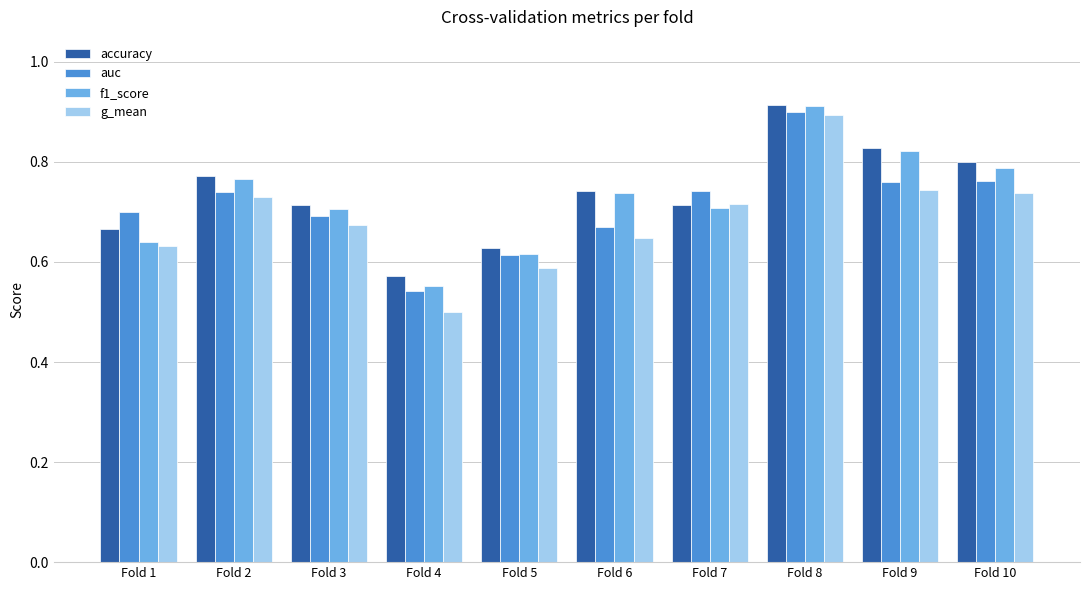

The value of accuracy at Fold 9 is 0.8. True or false?

True